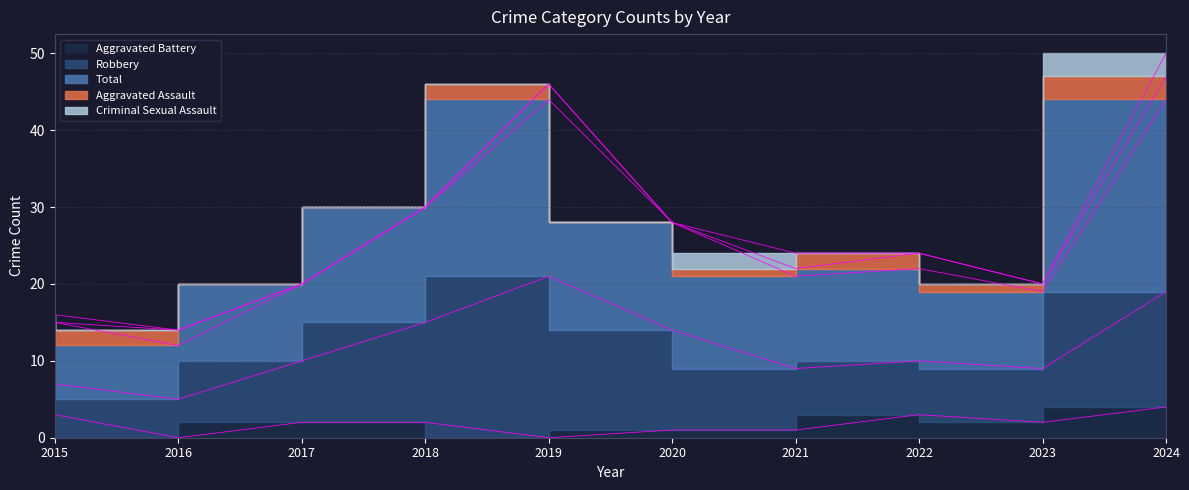

True or false: Aggravated Battery and Total cross at least once.

False